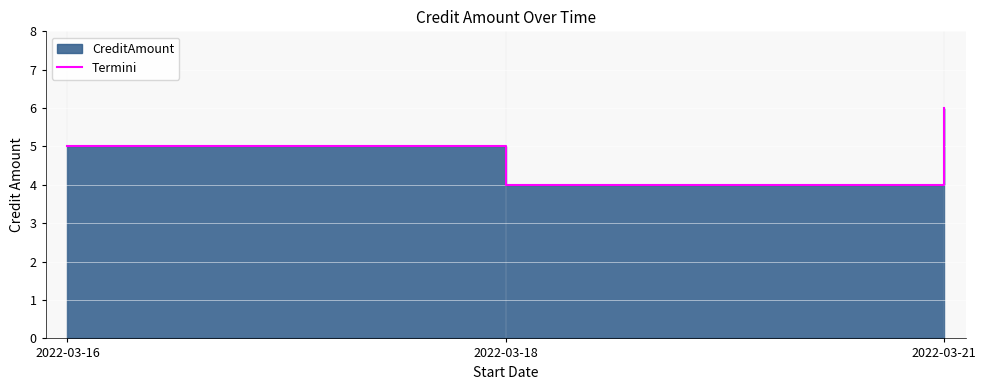

What is the difference between the maximum and second lowest values?

1